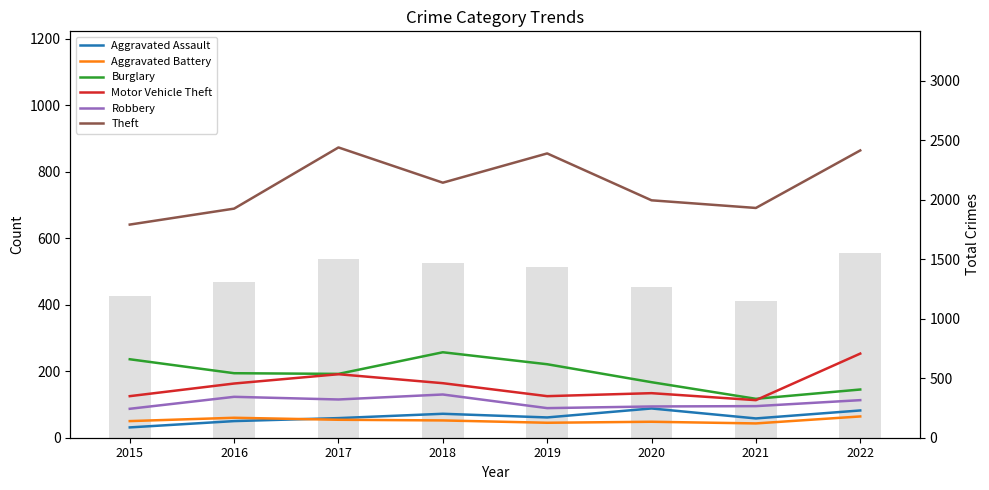

What is the sum of all Burglary values?

1529